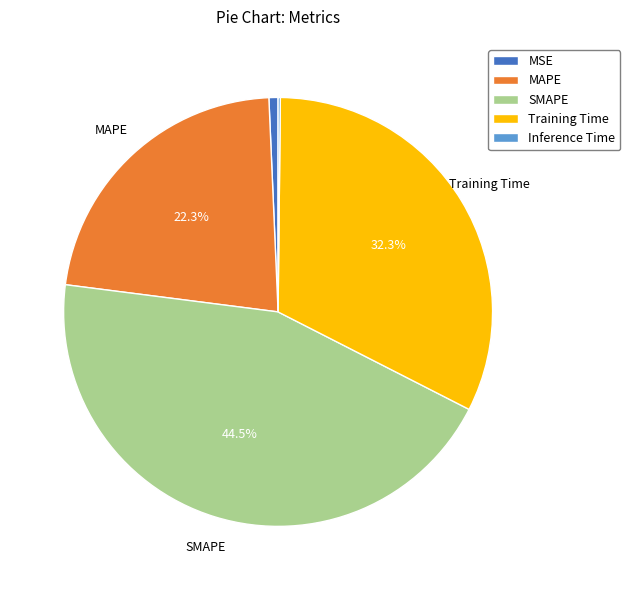

Does MSE account for over 50% of the chart?

No